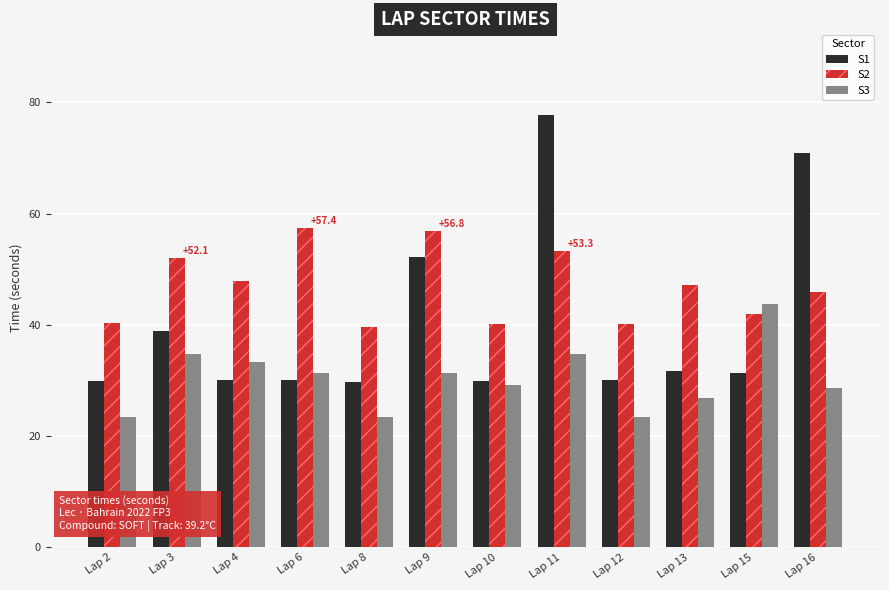

Is the value of S1 at Lap 11 greater than the value of S3 at Lap 13?

Yes